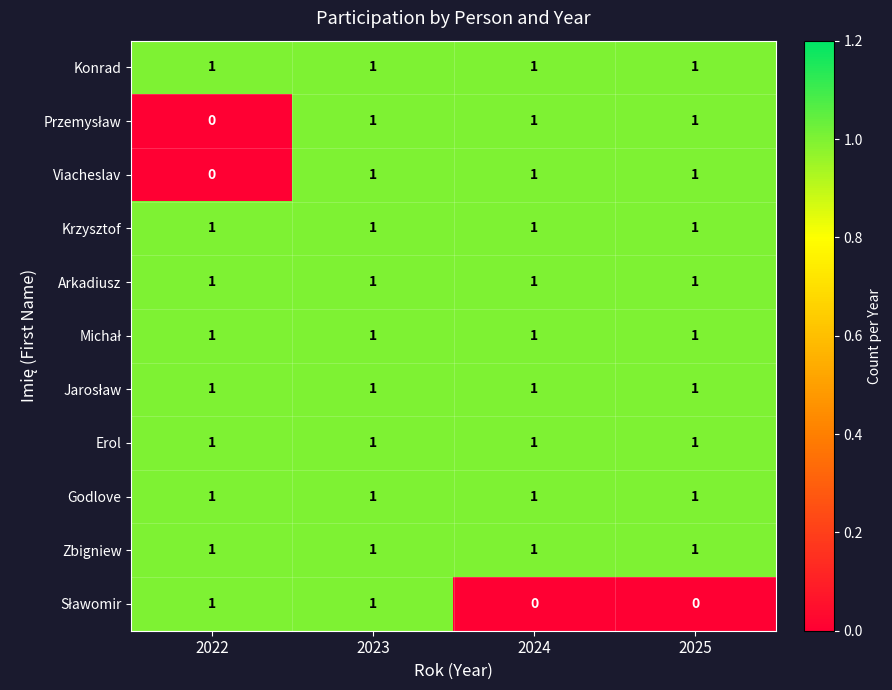

What is the total value across all series at 2022?

9